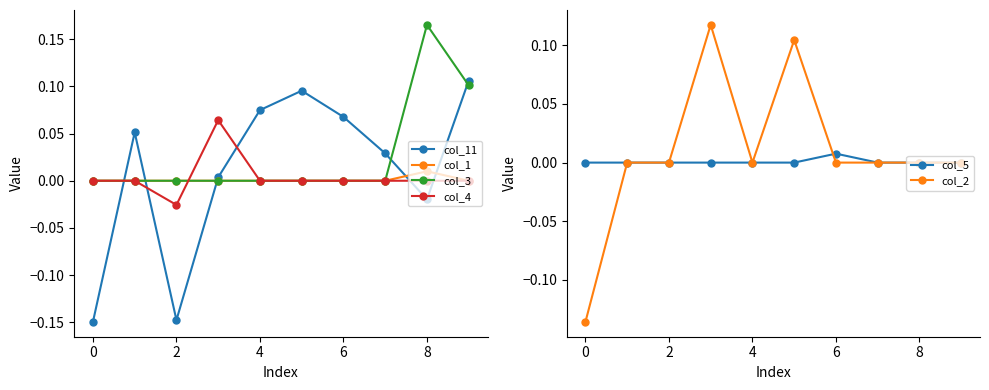

Which series ends up on top after the final intersection of col_1 and col_11?

col_11